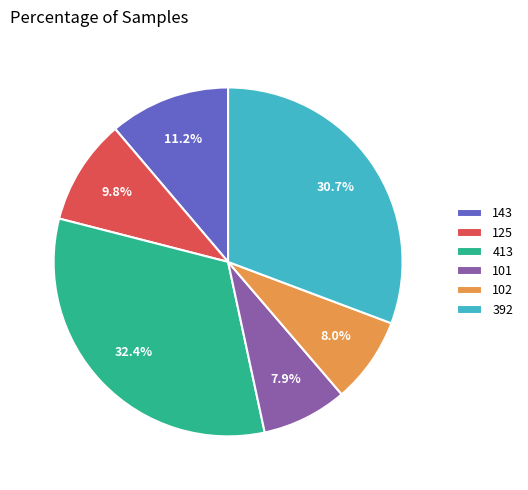

Is it true that 143 is 11% of the pie?

True